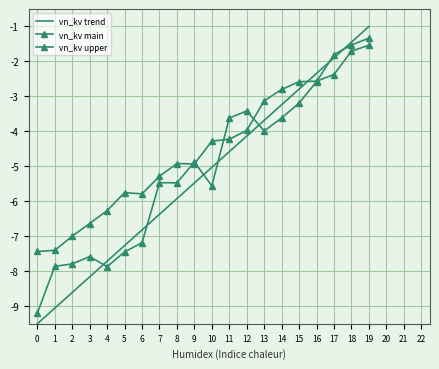

Between 0 and 8, which is larger?

8